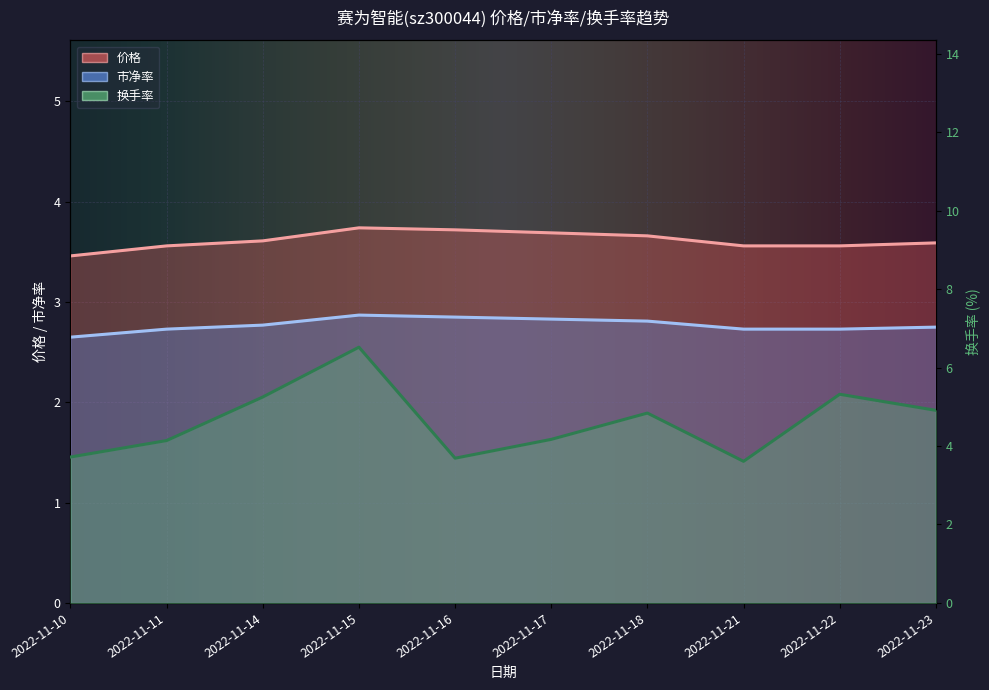

What is the sum of all 价格 values?

36.1